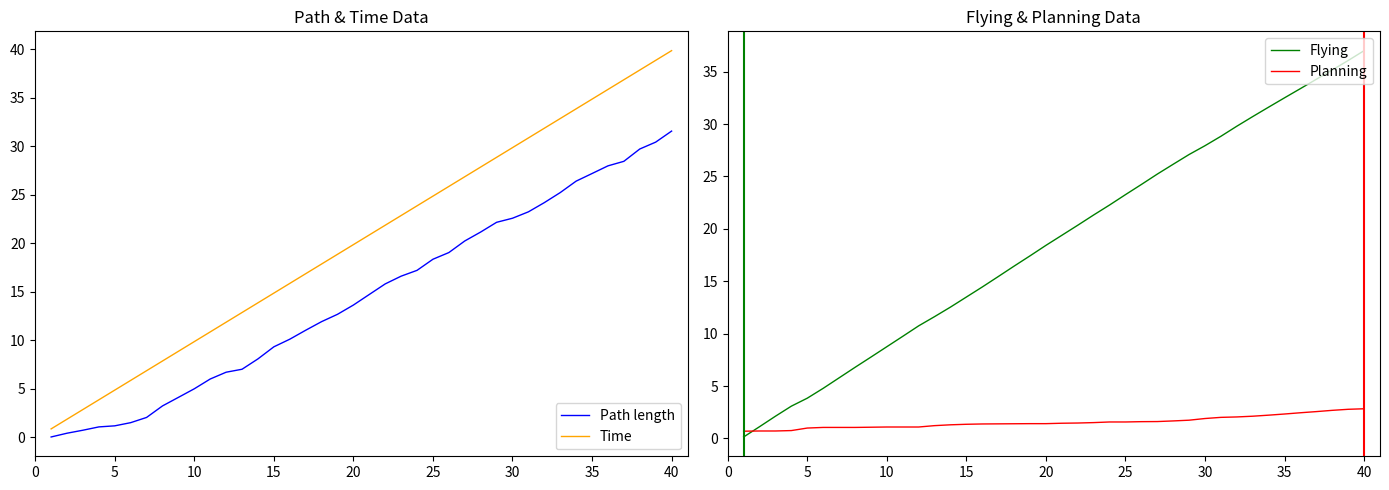

True or false: Flying has more than 0 points higher than both neighbors.

False